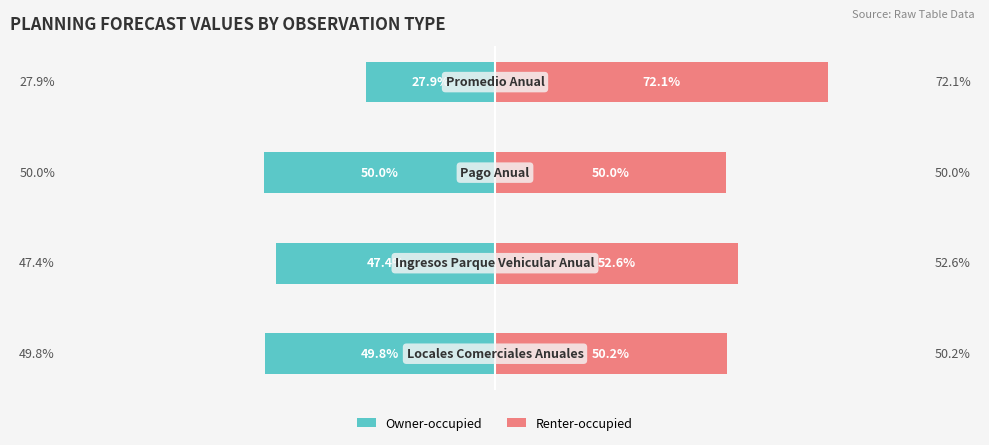

Reading right to left, transcribe all the data shown in this chart.

Owner-occupied: 3=-27.9	2=-50.0	1=-47.4	0=-49.8
Renter-occupied: 3=72.1	2=50.0	1=52.6	0=50.2